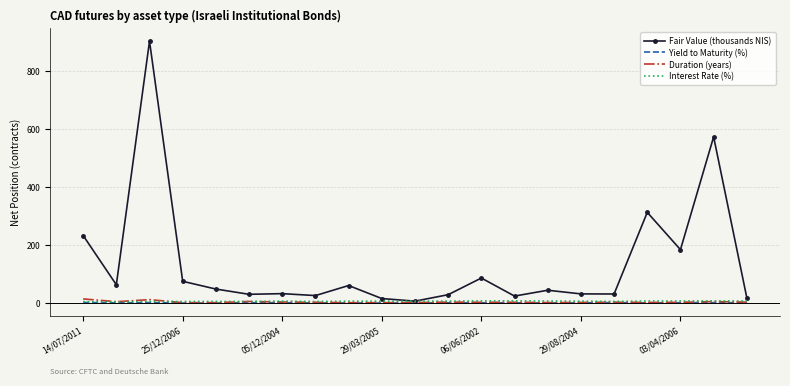

What is the smallest value displayed?

-0.7